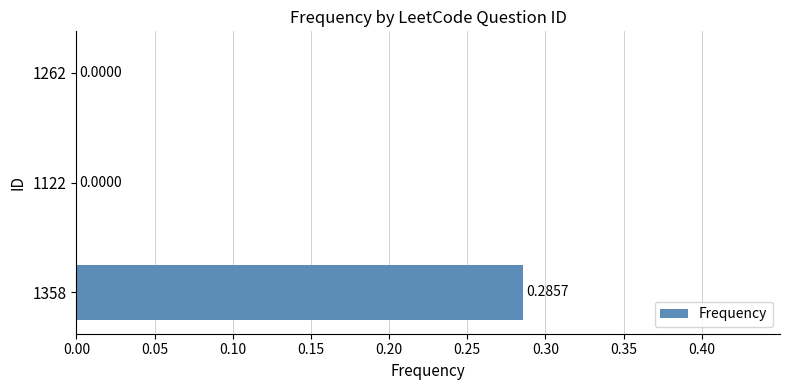

What is the change in value from 1358 to 1262?

-0.3